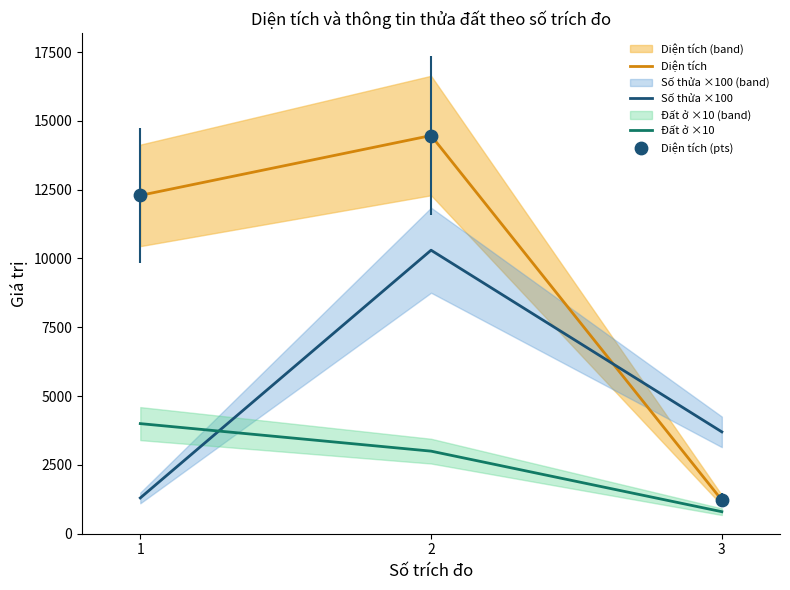

At which category is the sum across all series the highest?

2